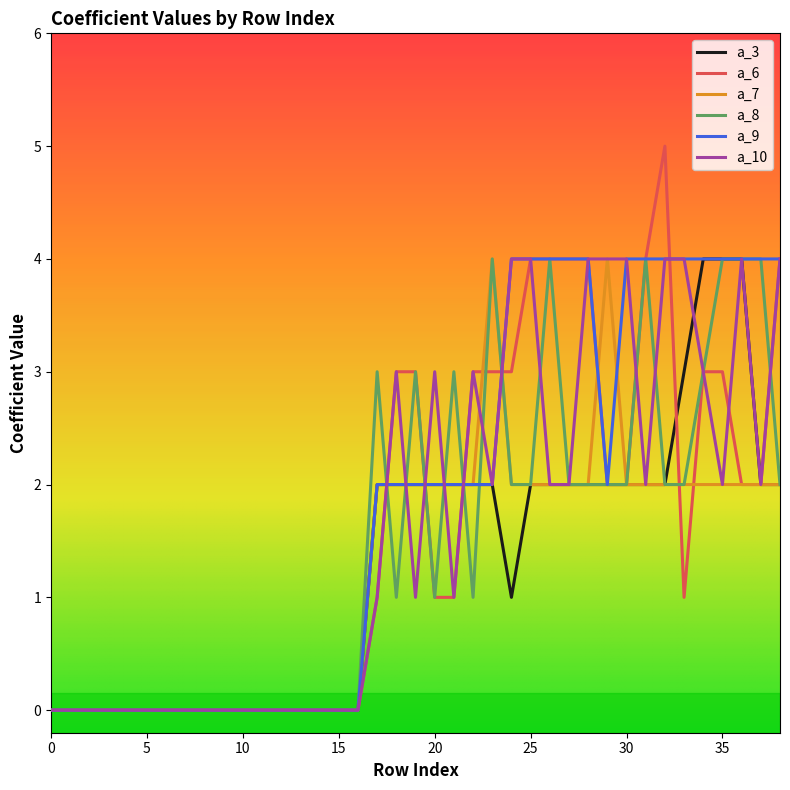

How many a_10 values are between 0 and 3?

30